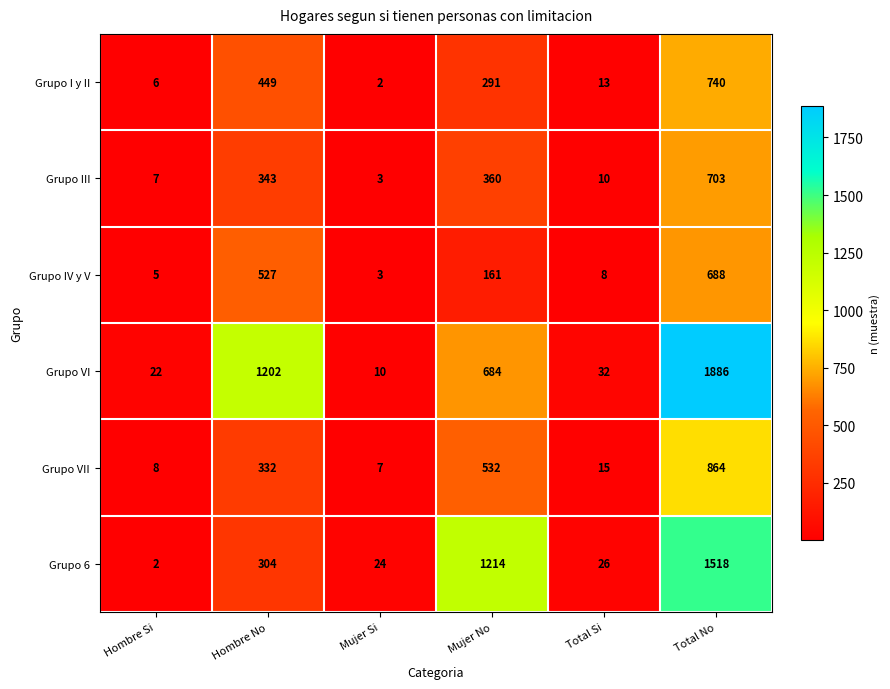

Rank the series by their maximum value, from highest to lowest.

Grupo VI, Grupo 6, Grupo VII, Grupo I y II, Grupo III, Grupo IV y V